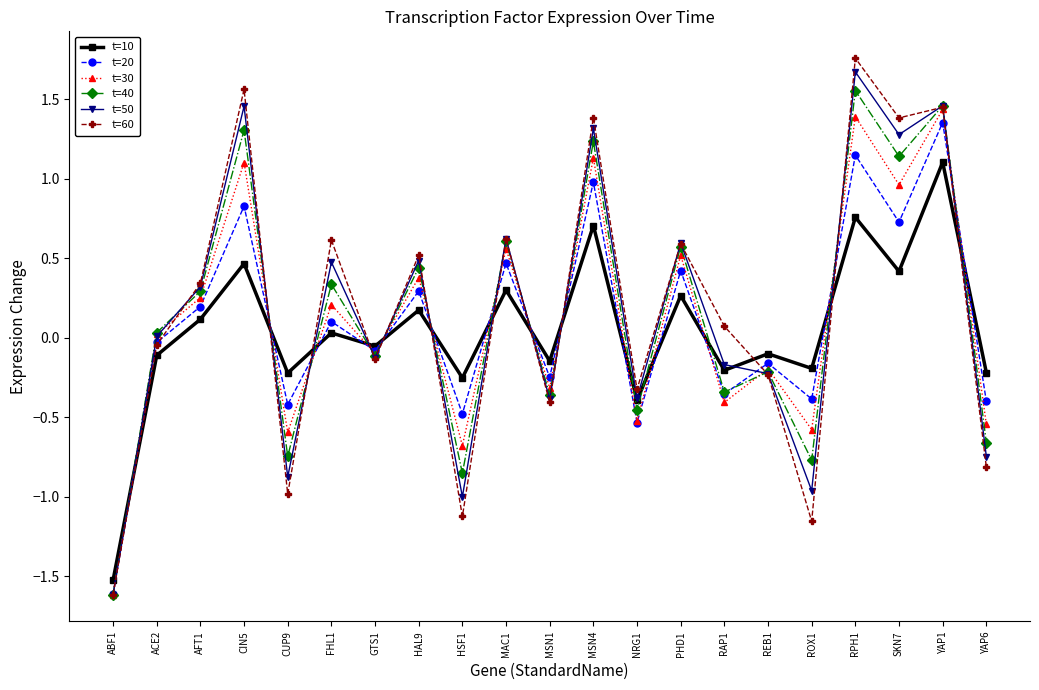

What is the sum of the t=60 values at ROX1 and CUP9?

-2.1